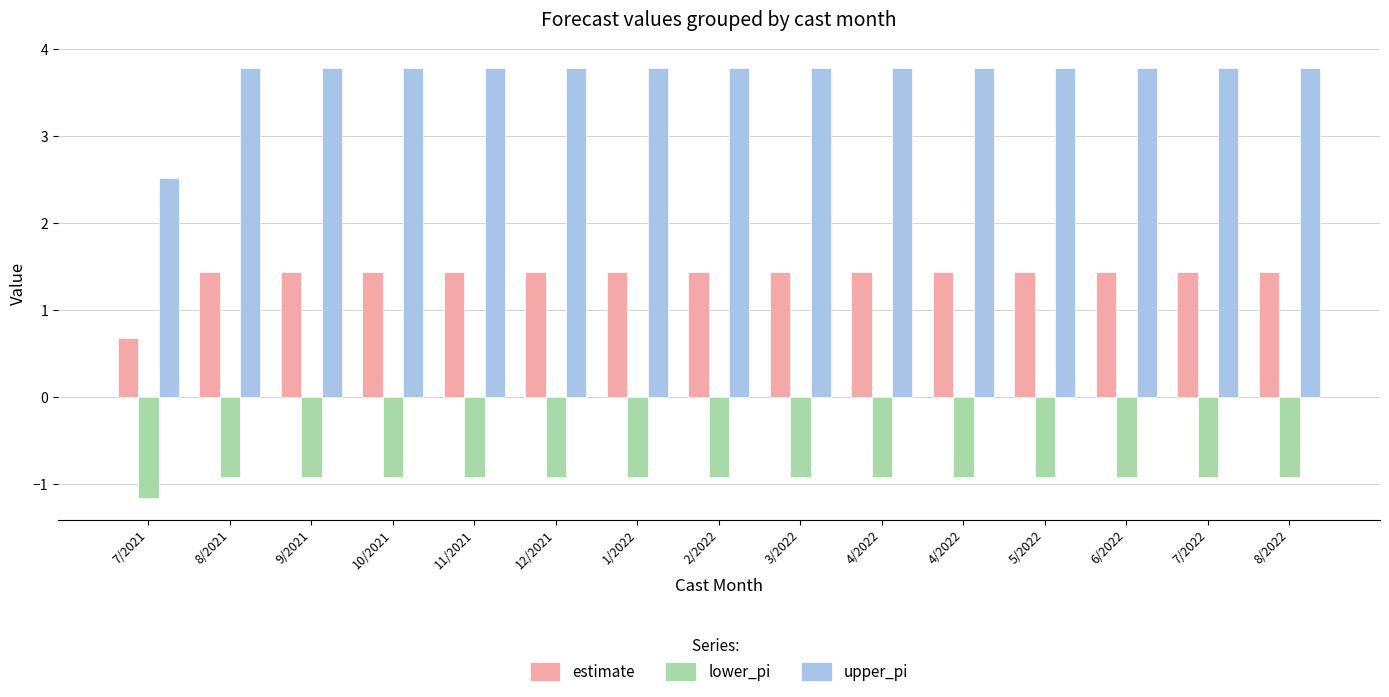

The value of upper_pi at 10/2021 is 1.8. True or false?

False